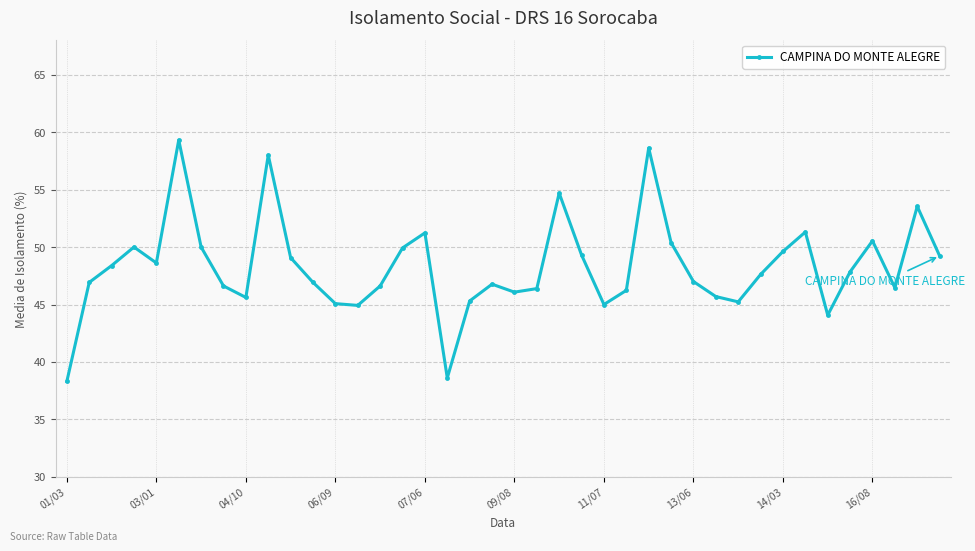

What is the greatest value displayed?

59.3